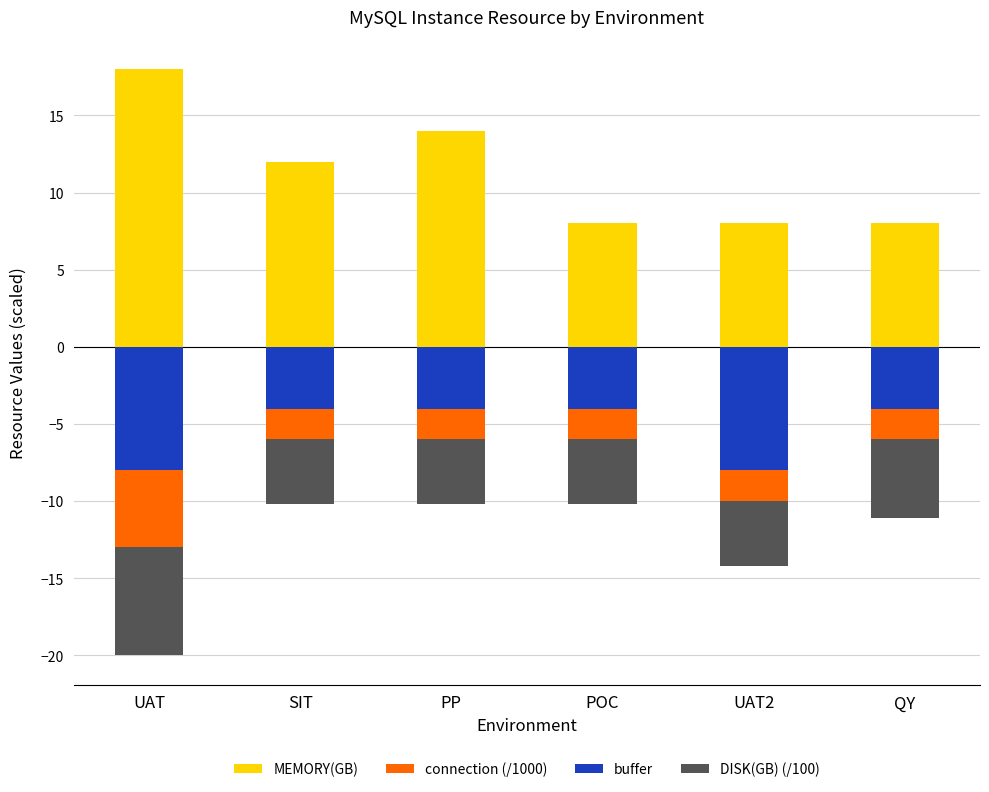

Which category has the highest value in the MEMORY(GB) series?

UAT